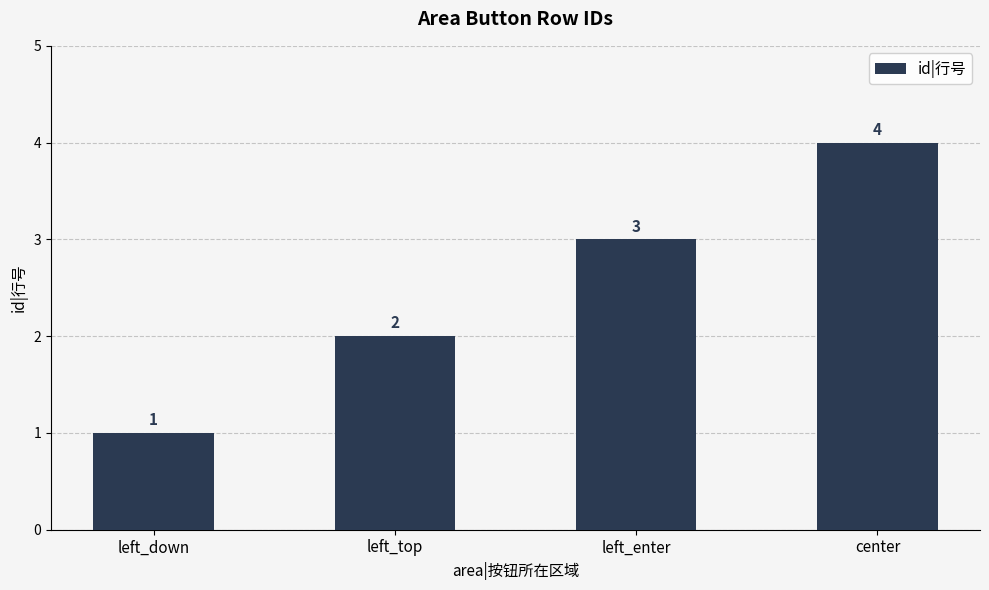

Count the number of data series in this chart.

1